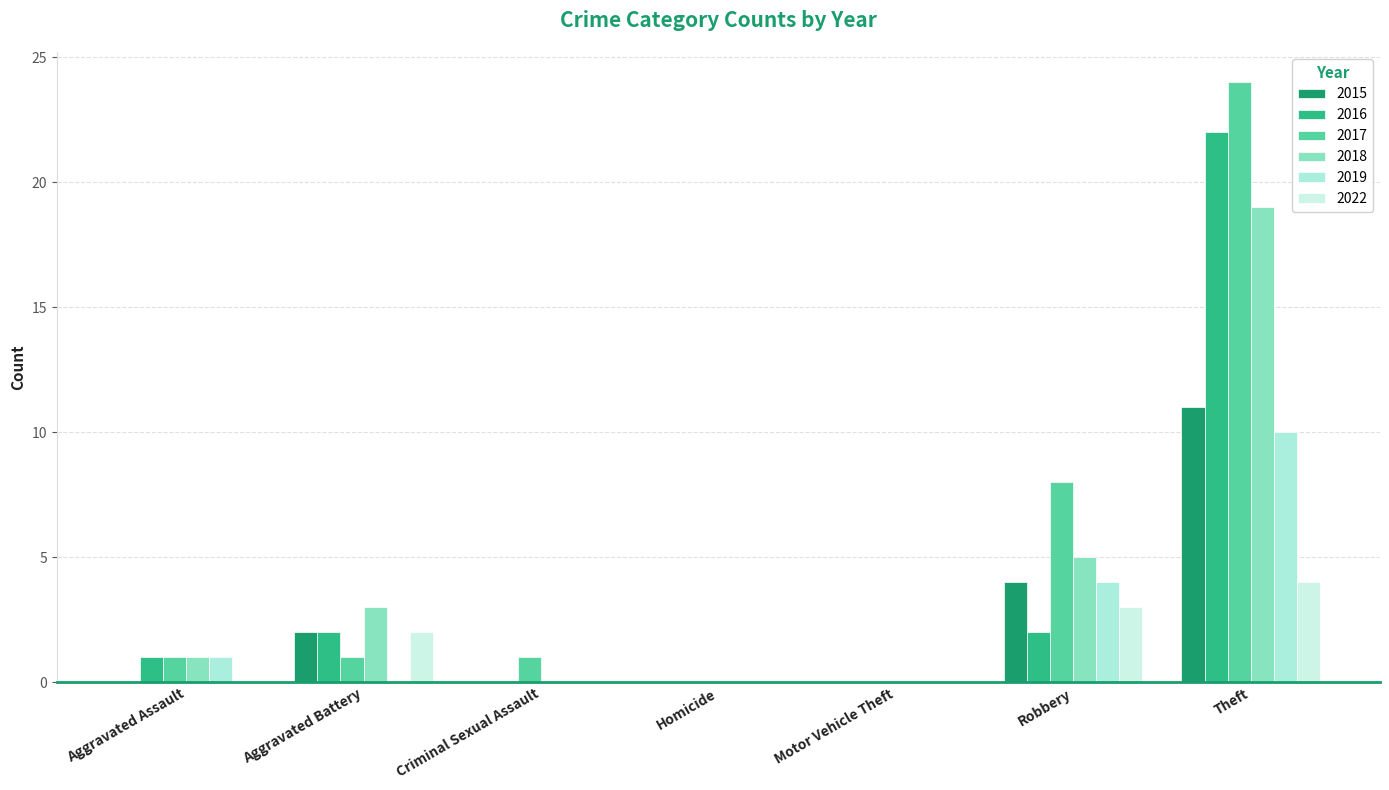

How many series are shown in this chart?

6